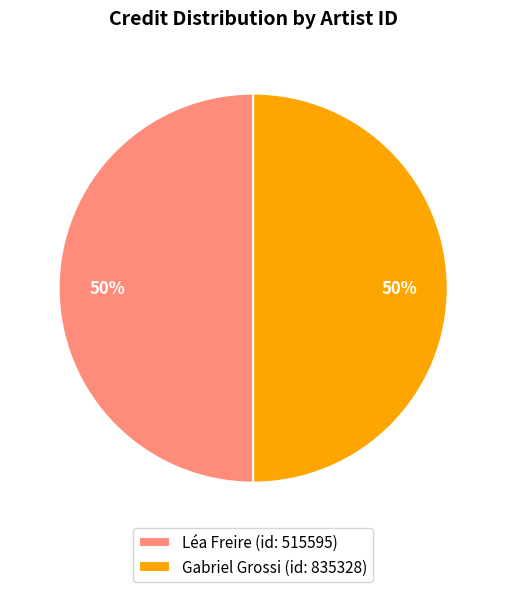

True or false: Léa Freire (id: 515595) accounts for 56% of the total.

False